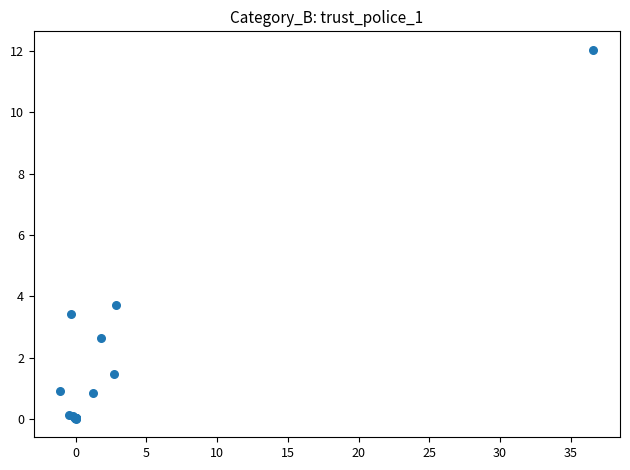

What Y value in the scatter plot is closest to 6?

3.7